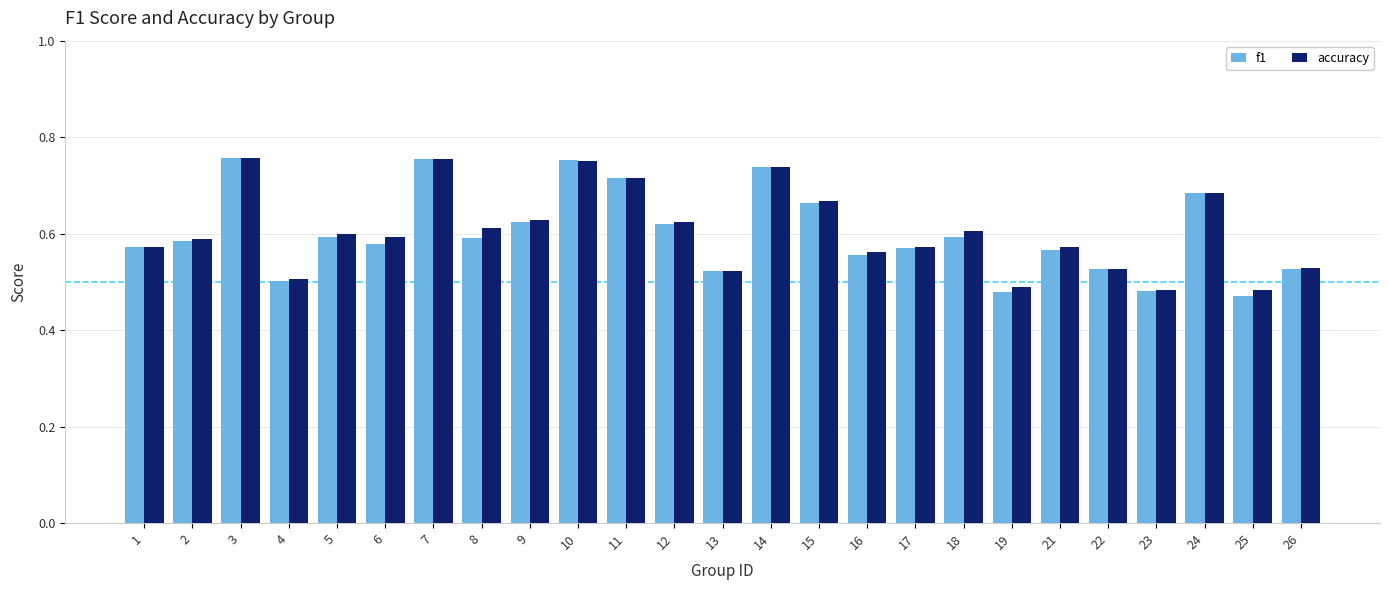

Between 3 and 25, which series saw the biggest shift?

f1